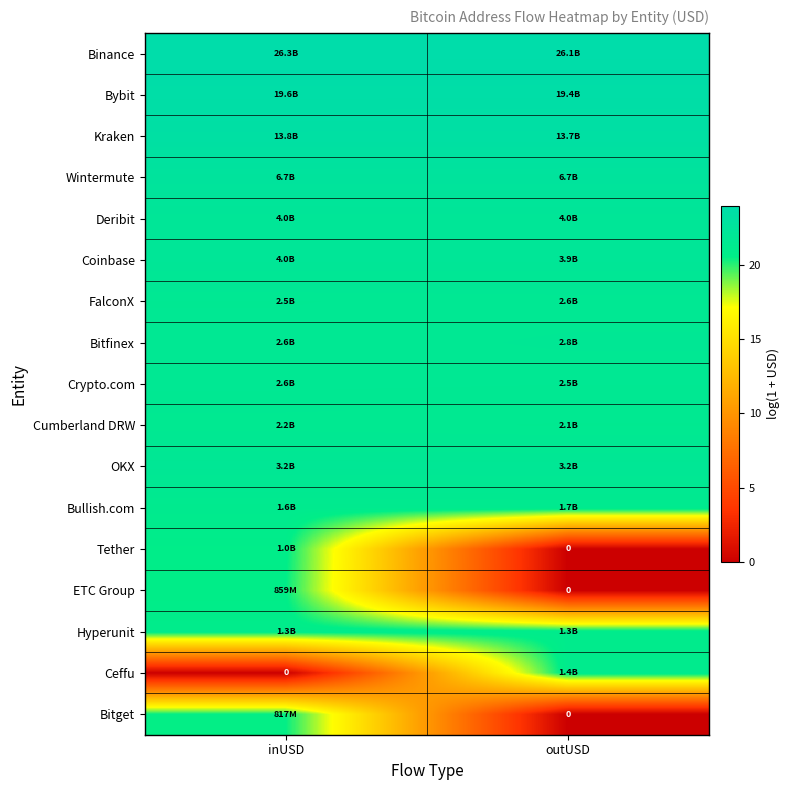

At which category is the sum across all series the highest?

inUSD